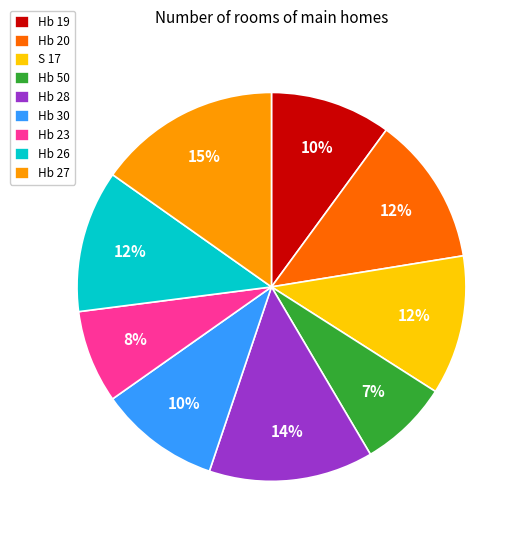

Combined, do Hb 26 and S 17 account for over 50%?

No